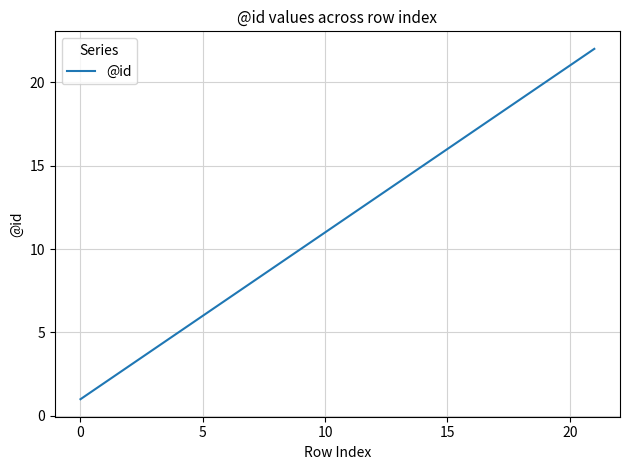

How many lines are shown in the chart?

1